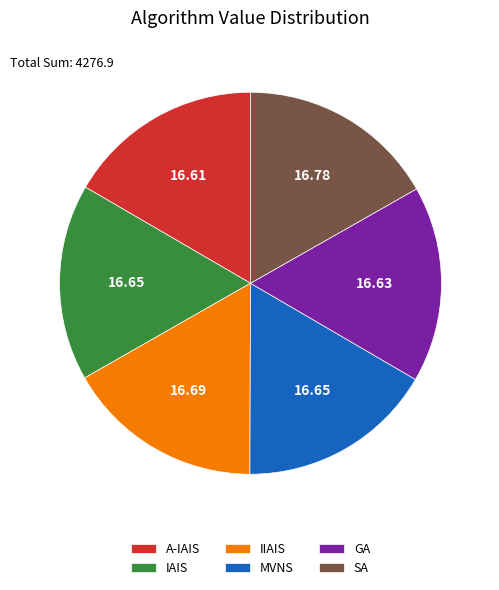

What is the ratio of the value at MVNS to the value at IIAIS?

1.0